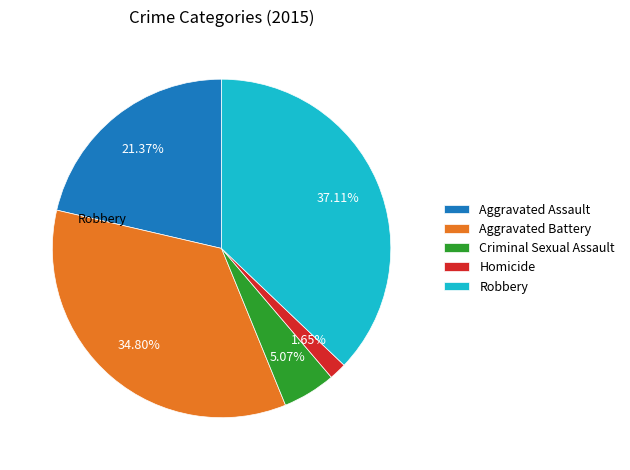

To the nearest percent, what is the average slice percentage?

20%